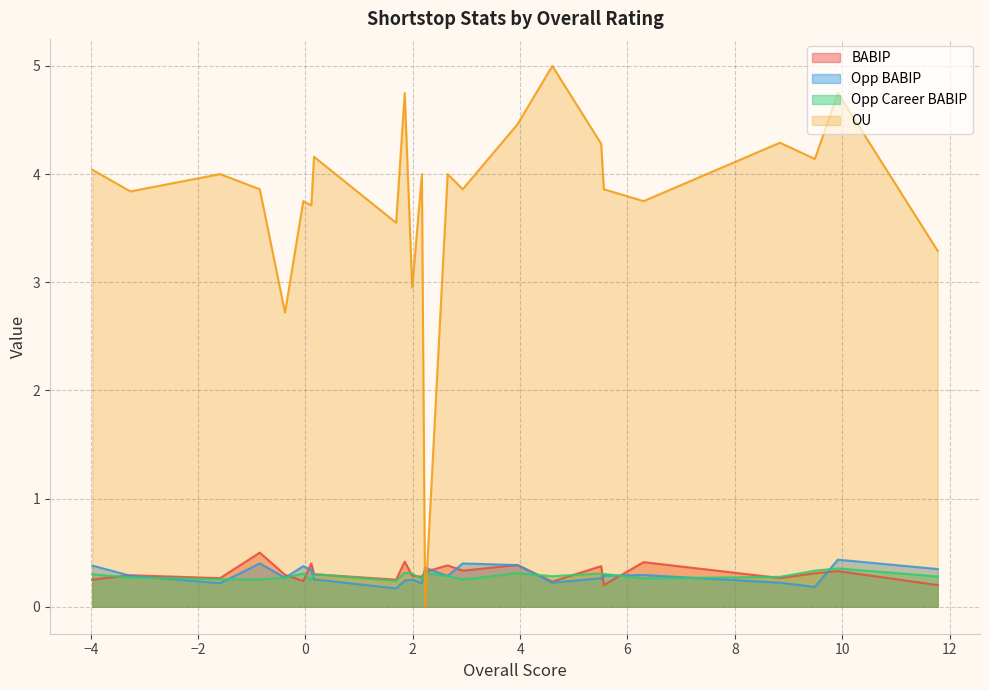

How many times do BABIP and OU cross each other?

2